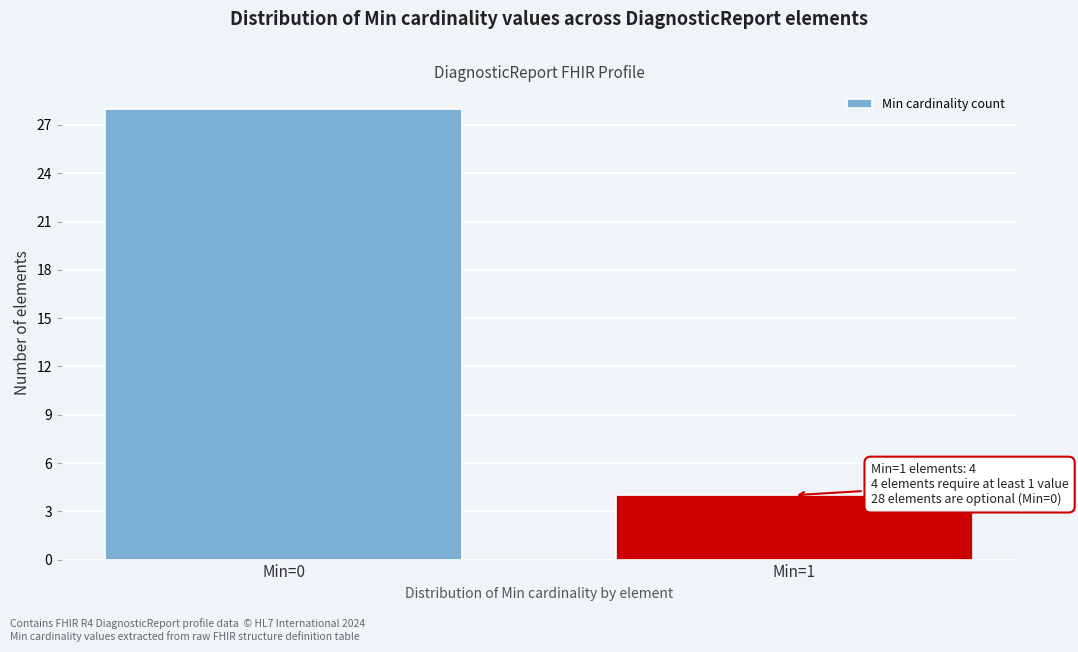

Reading left to right, transcribe all the data shown in this chart.

28	4